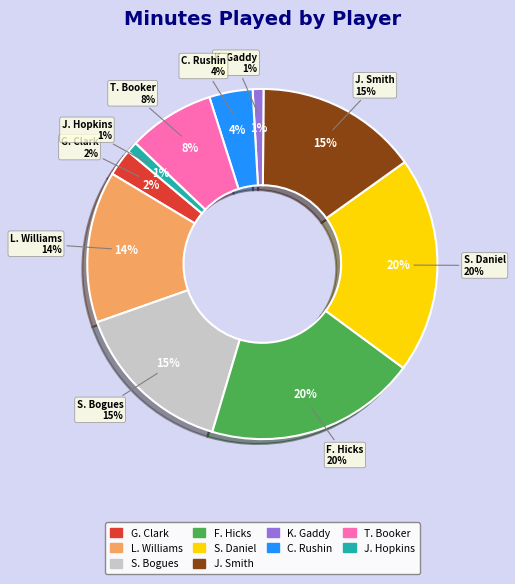

What percentage is the J. Hopkins slice, to the nearest percent?

1%